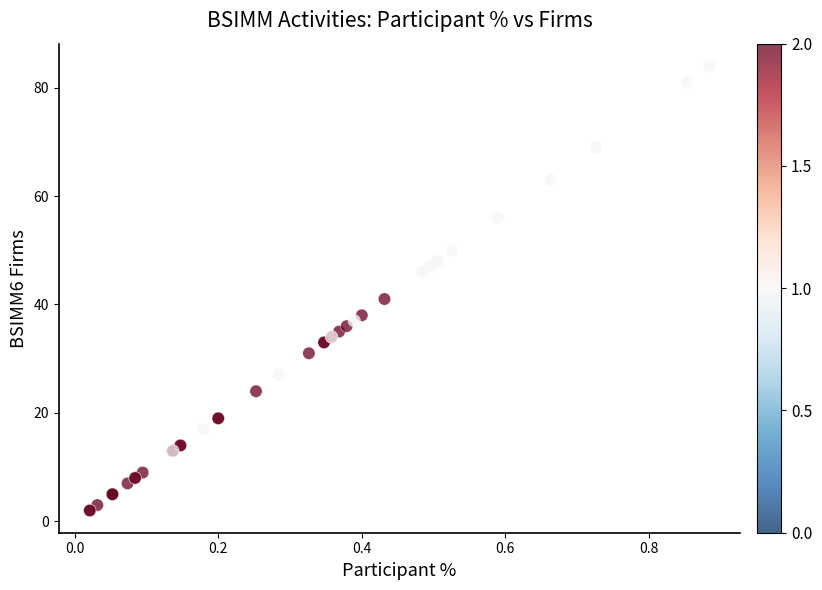

What Y value in the scatter plot is closest to 43?

41